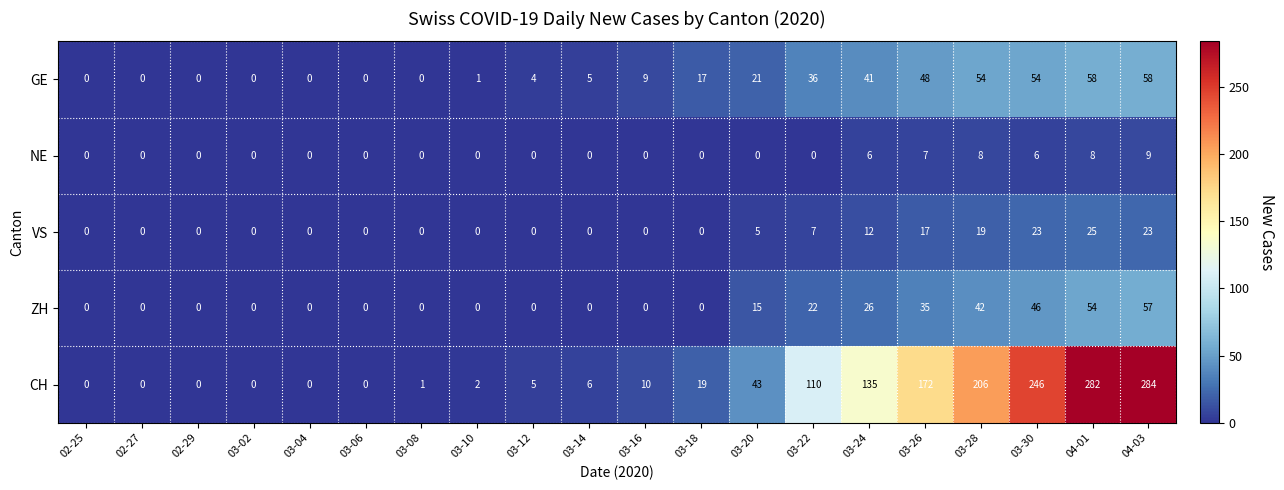

What is the total value across all series at 03-18?

36